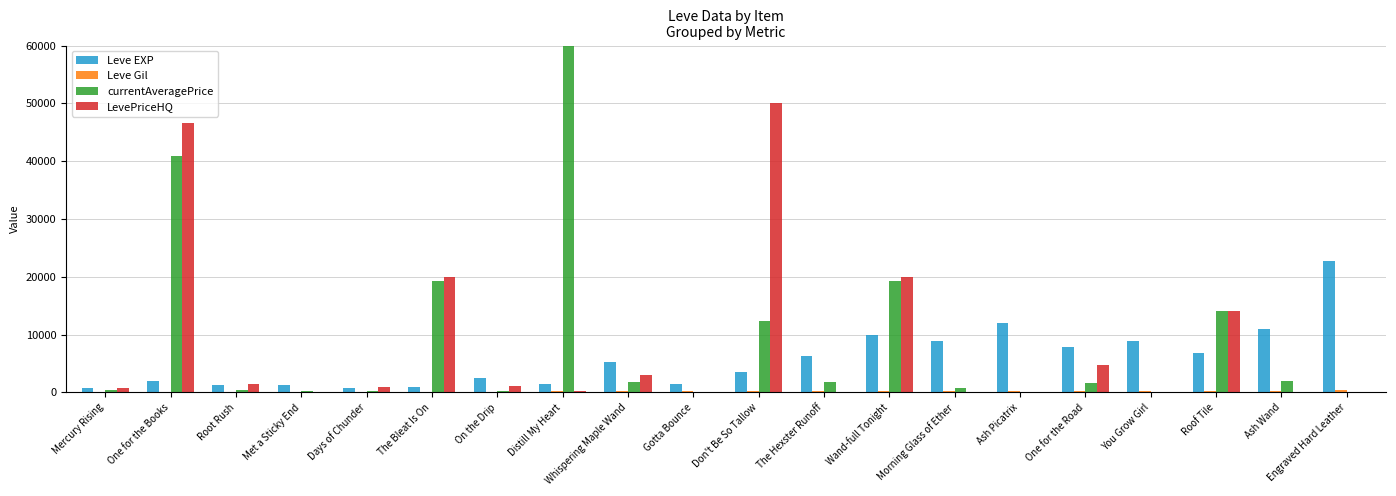

At which category is the sum across all series the highest?

Distill My Heart